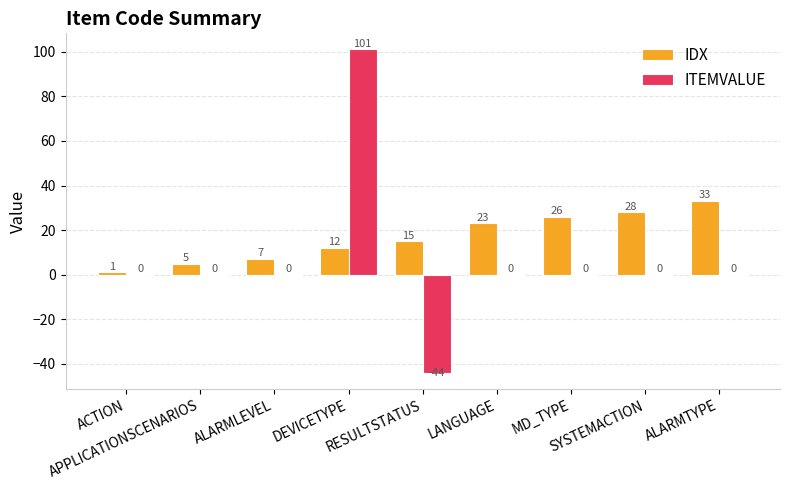

Which series has the largest total across all categories?

IDX